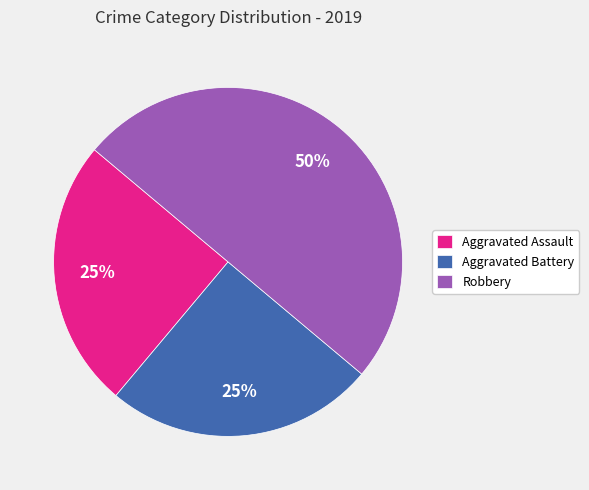

Which slice is the largest?

Robbery